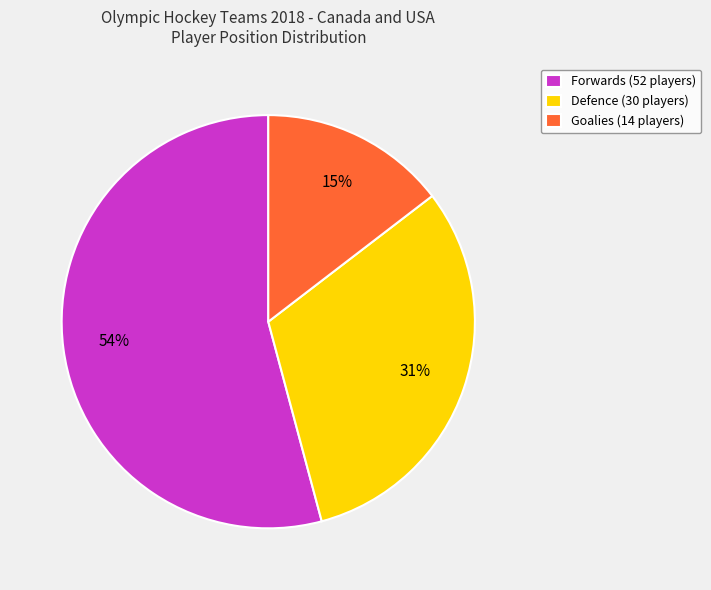

Which slice is the smallest?

Goalies (14 players)